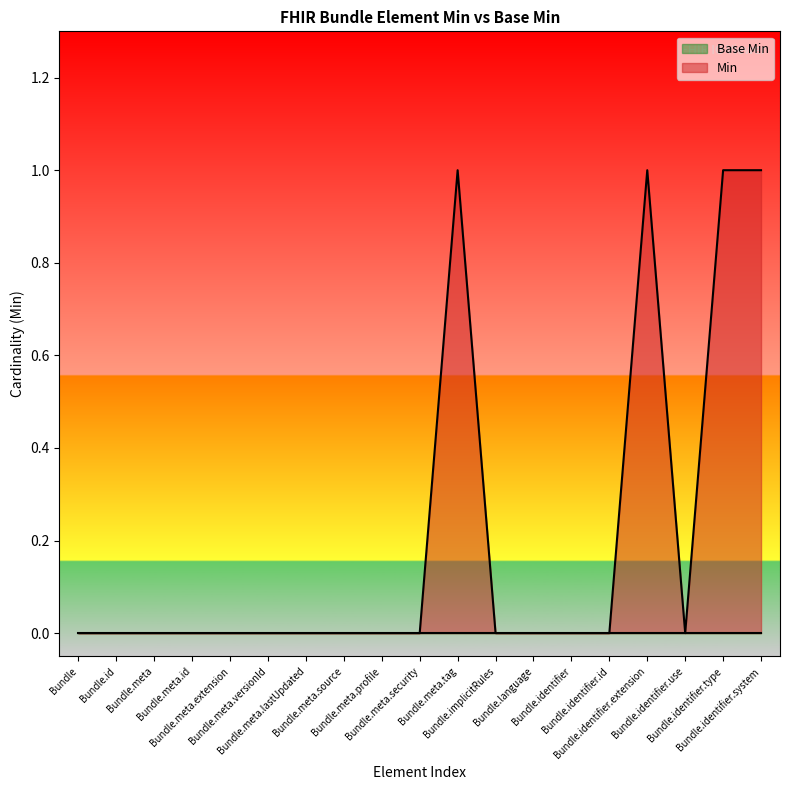

At which category does the chart reach its minimum across all series?

Bundle